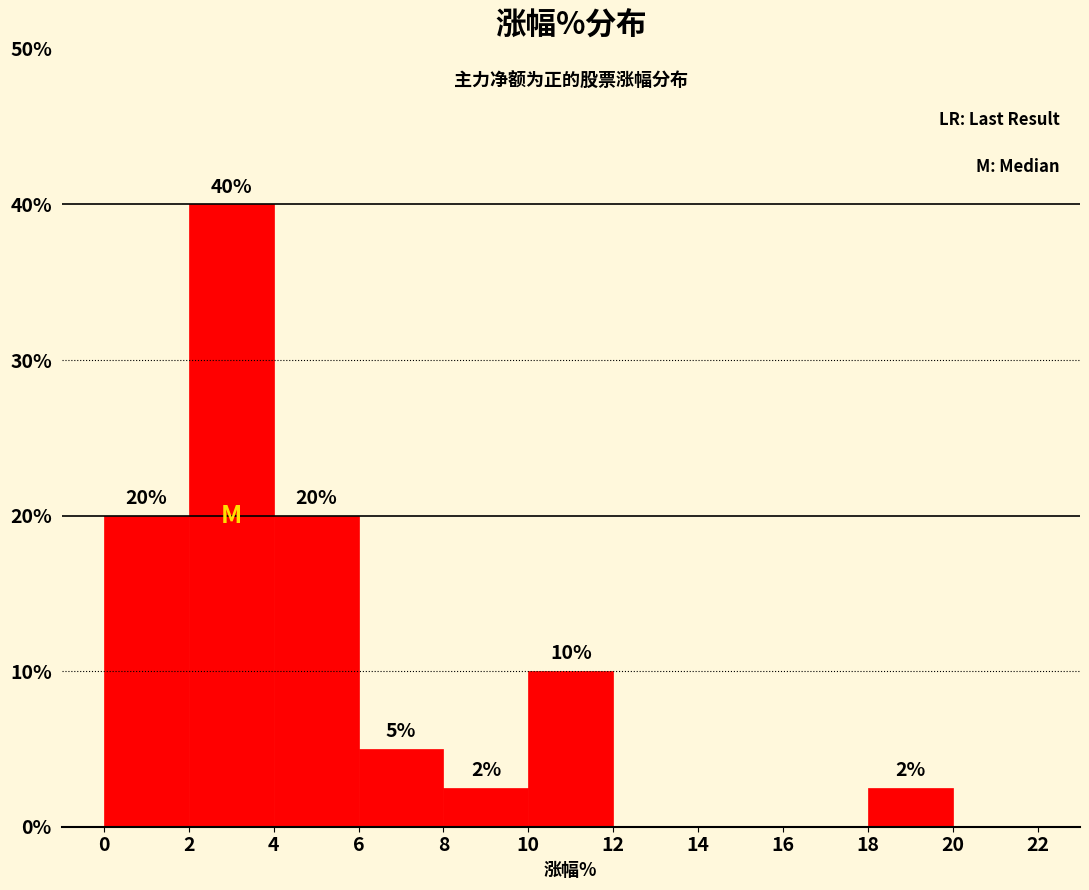

Over which range of the x-axis is the bar tallest?

2 to 4